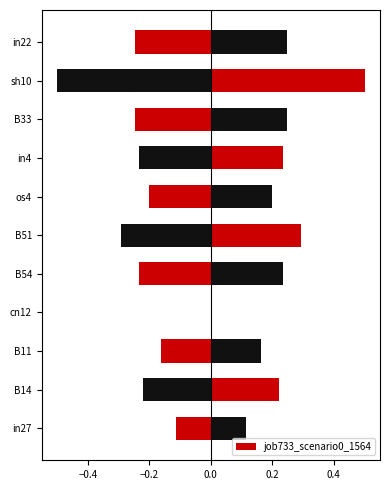

What is the average value?

0.2